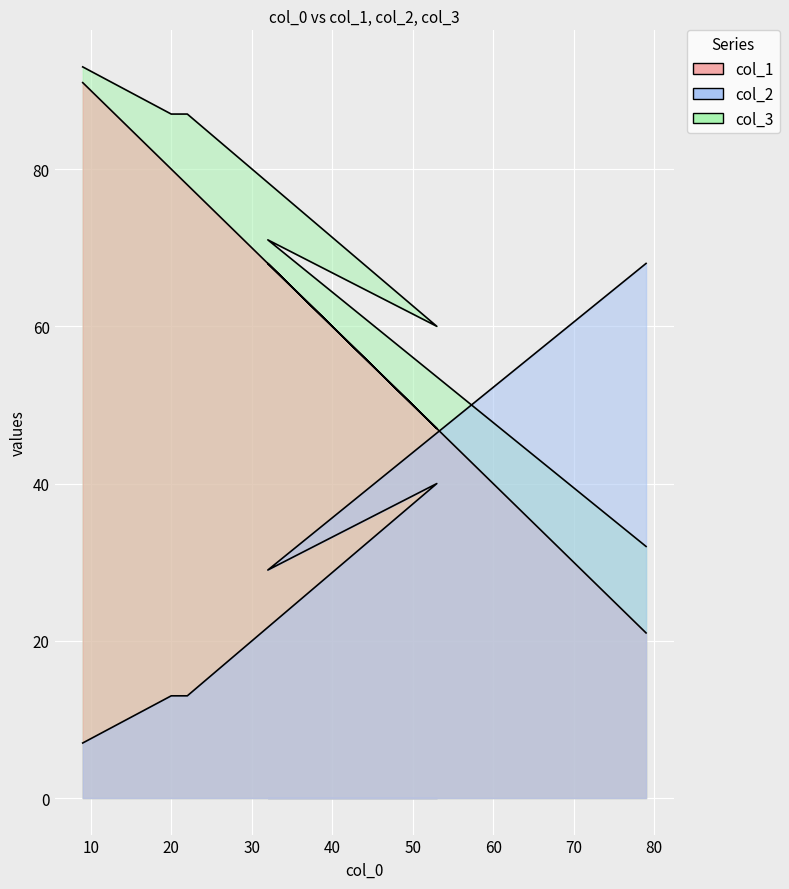

Between 40 and 50, which is larger?

40